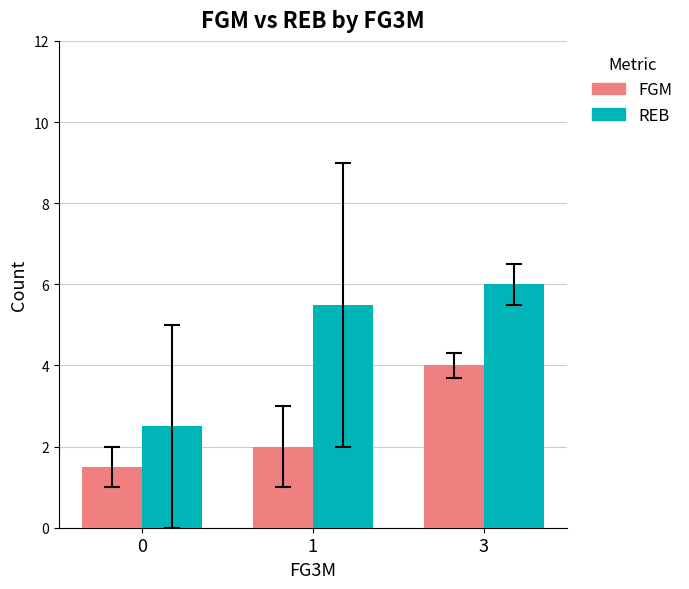

Reading left to right, list all the values displayed in this chart.

FGM: 0=1.5	1=2.0	3=4.0
REB: 0=2.5	1=5.5	3=6.0